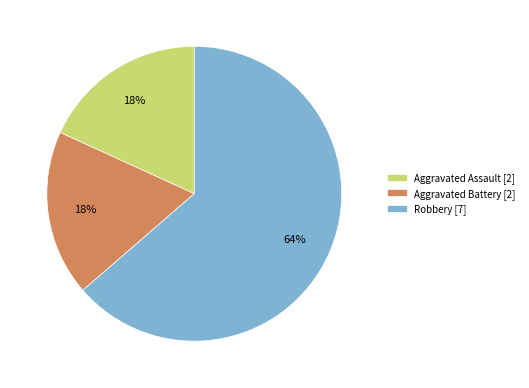

Which category has the biggest portion of the pie?

Robbery